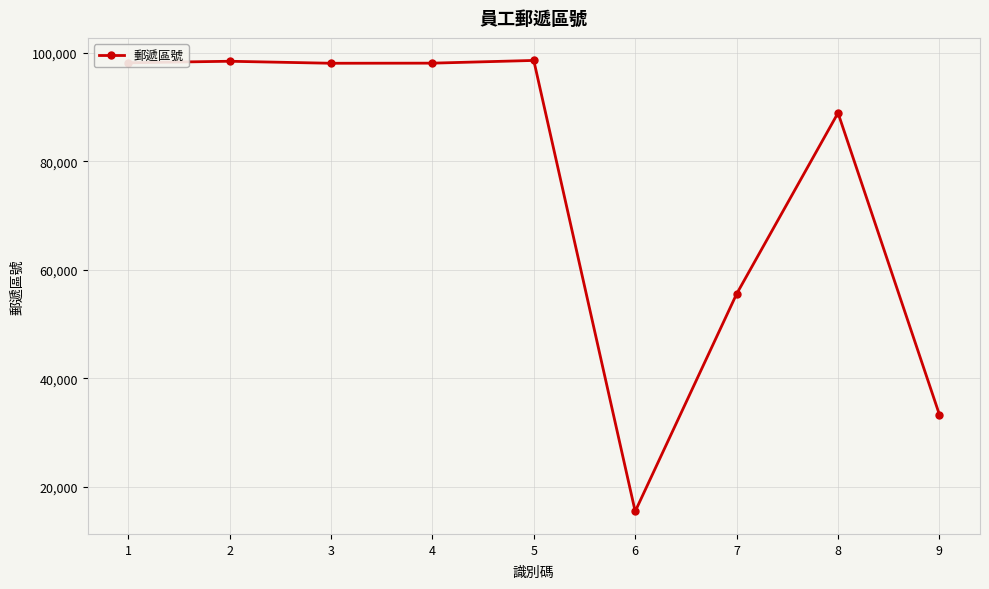

The value at 8 is 43982. True or false?

False